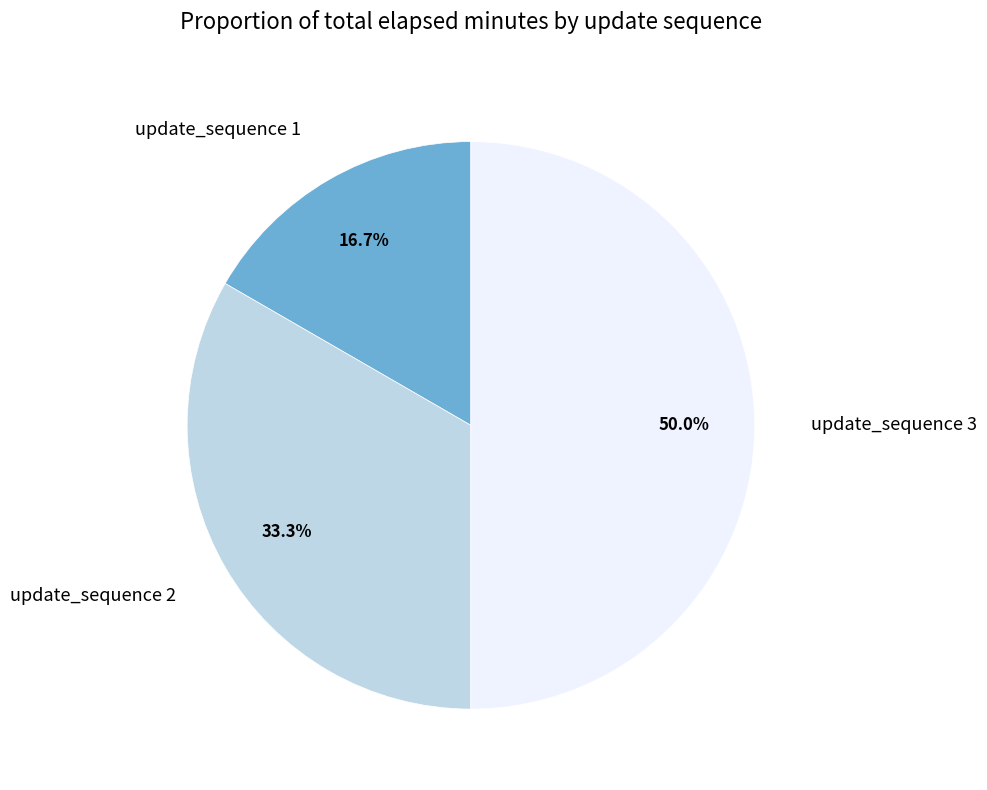

Do update_sequence 3 and update_sequence 2 together represent more than half of the pie?

Yes